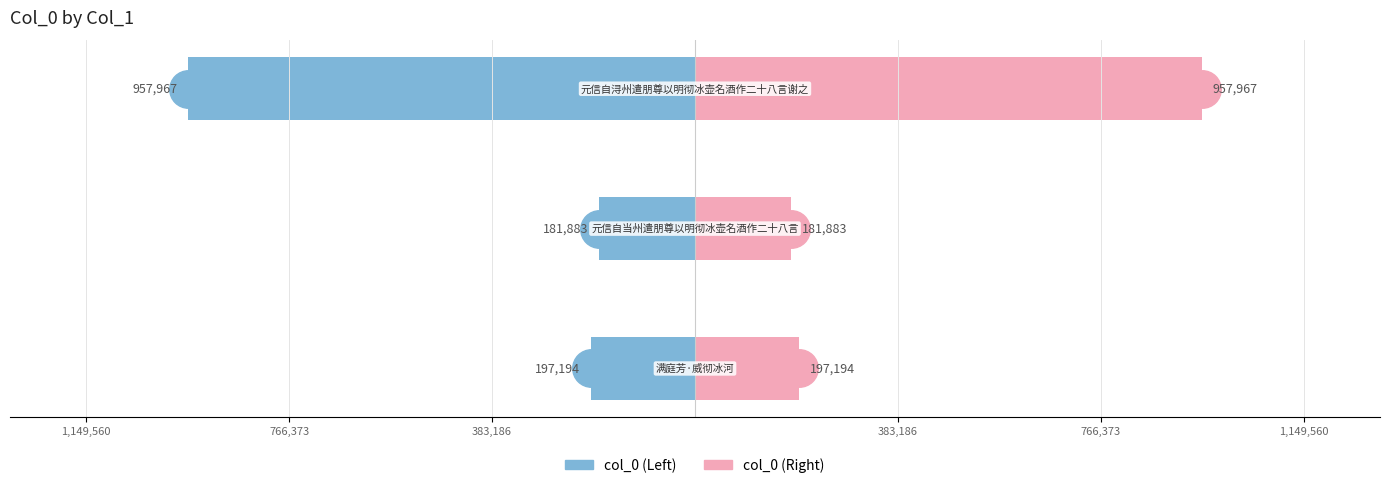

What is the average value of the col_0 (left) series?

-445681